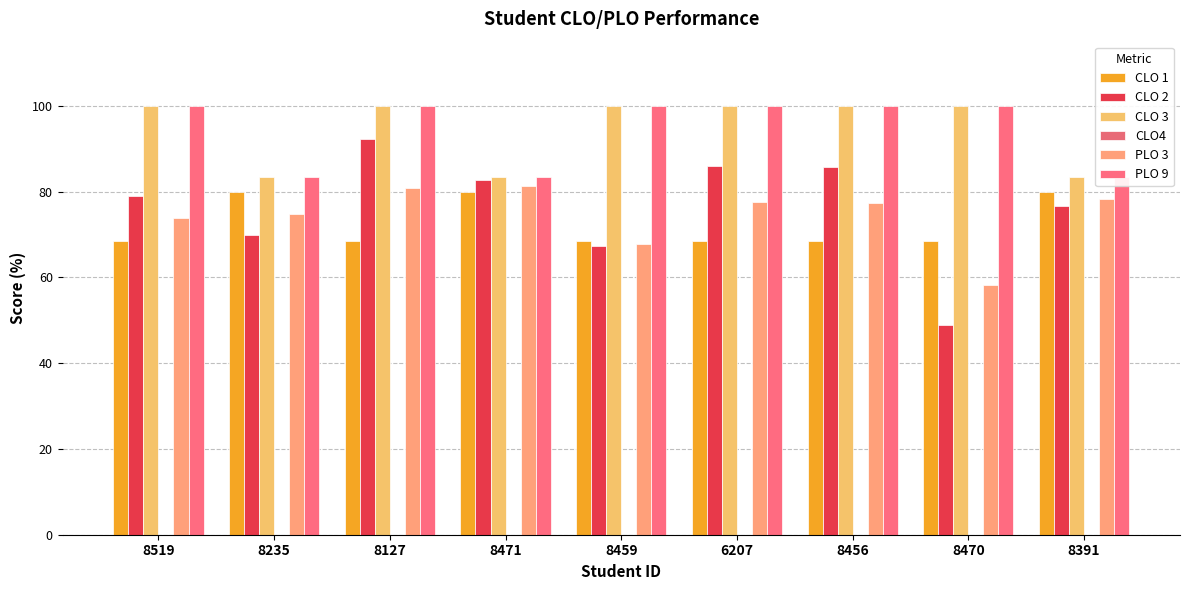

What is the approximate value of CLO 3 at 8235?

83.3